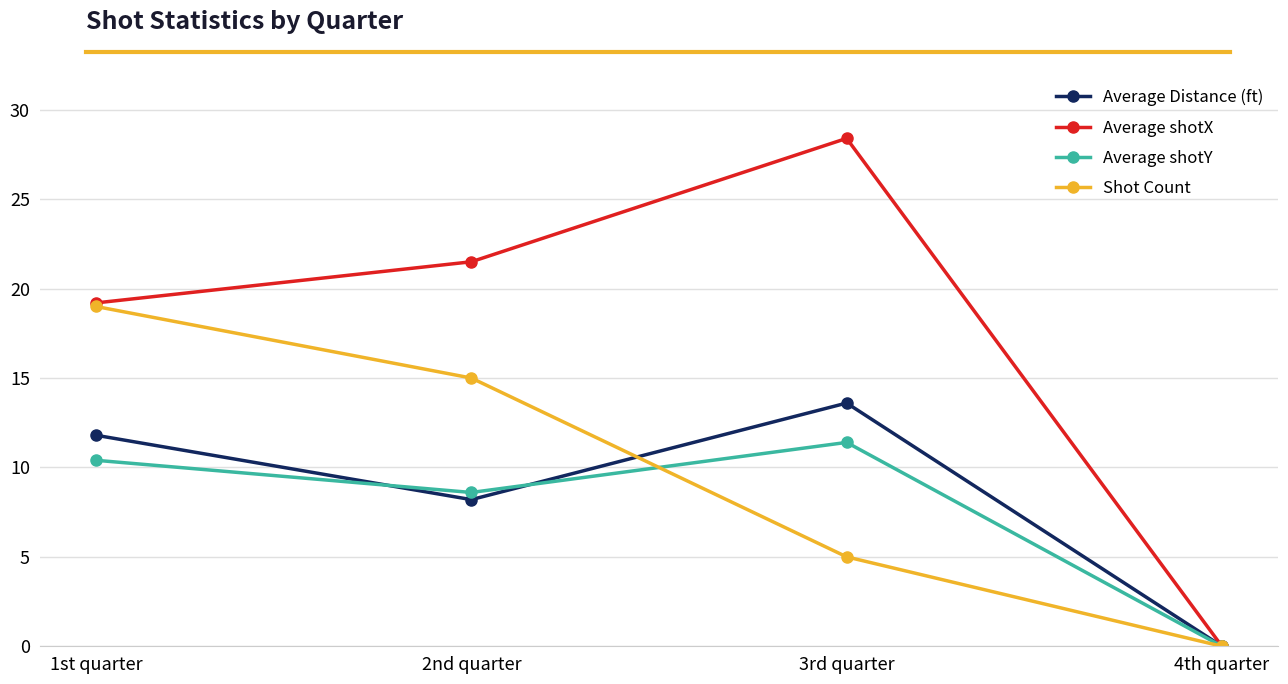

Where is the first local minimum for Average shotY?

2nd quarter